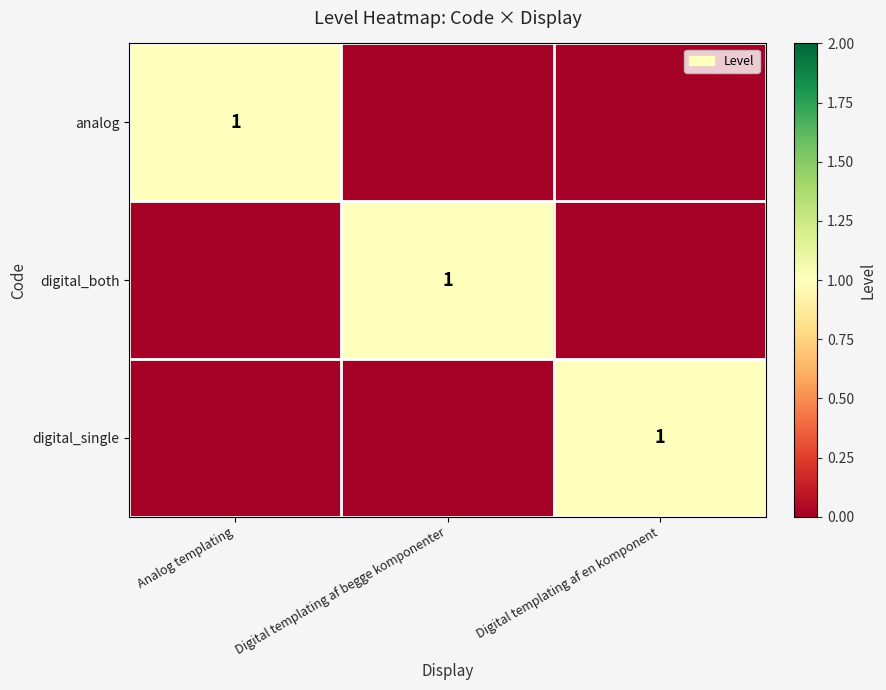

The digital_single series shows 2 at Digital templating af en komponent. True or false?

False